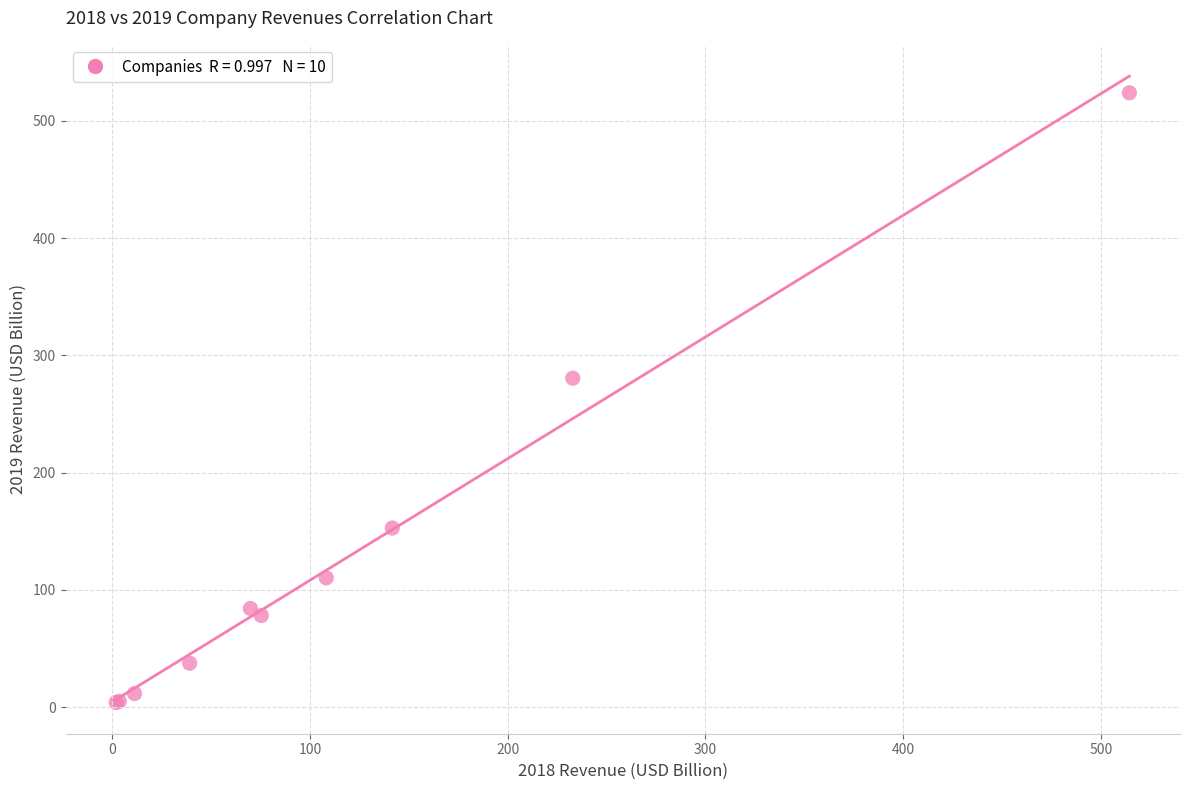

What Y value in the scatter plot is closest to 263?

280.5